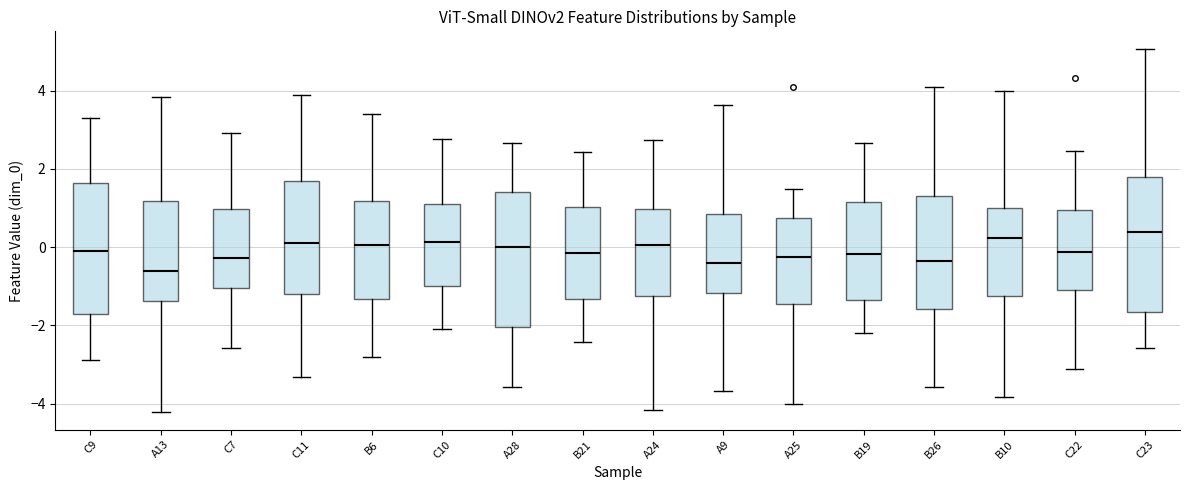

Reading left to right, transcribe this box plot: for each box, give where its median line is, the range the box spans, and where its two whiskers end, as read against the y-axis. The values are not printed on the chart, so give them approximately, as read against the axis.

C9: median 0.0, box -1.6 to 1.6, whiskers -2.8 to 3.4
A13: median -0.6, box -1.4 to 1.2, whiskers -4.2 to 3.8
C7: median -0.2, box -1.0 to 1.0, whiskers -2.6 to 3.0
C11: median 0.2, box -1.2 to 1.6, whiskers -3.4 to 3.8
B6: median 0.0, box -1.4 to 1.2, whiskers -2.8 to 3.4
C10: median 0.2, box -1.0 to 1.0, whiskers -2.0 to 2.8
A28: median 0.0, box -2.0 to 1.4, whiskers -3.6 to 2.6
B21: median -0.2, box -1.4 to 1.0, whiskers -2.4 to 2.4
A24: median 0.0, box -1.2 to 1.0, whiskers -4.2 to 2.8
A9: median -0.4, box -1.2 to 0.8, whiskers -3.6 to 3.6
A25: median -0.2, box -1.4 to 0.8, whiskers -4.0 to 1.4
B19: median -0.2, box -1.4 to 1.2, whiskers -2.2 to 2.6
B26: median -0.4, box -1.6 to 1.4, whiskers -3.6 to 4.0
B10: median 0.2, box -1.2 to 1.0, whiskers -3.8 to 4.0
C22: median -0.2, box -1.0 to 1.0, whiskers -3.2 to 2.4
C23: median 0.4, box -1.6 to 1.8, whiskers -2.6 to 5.0